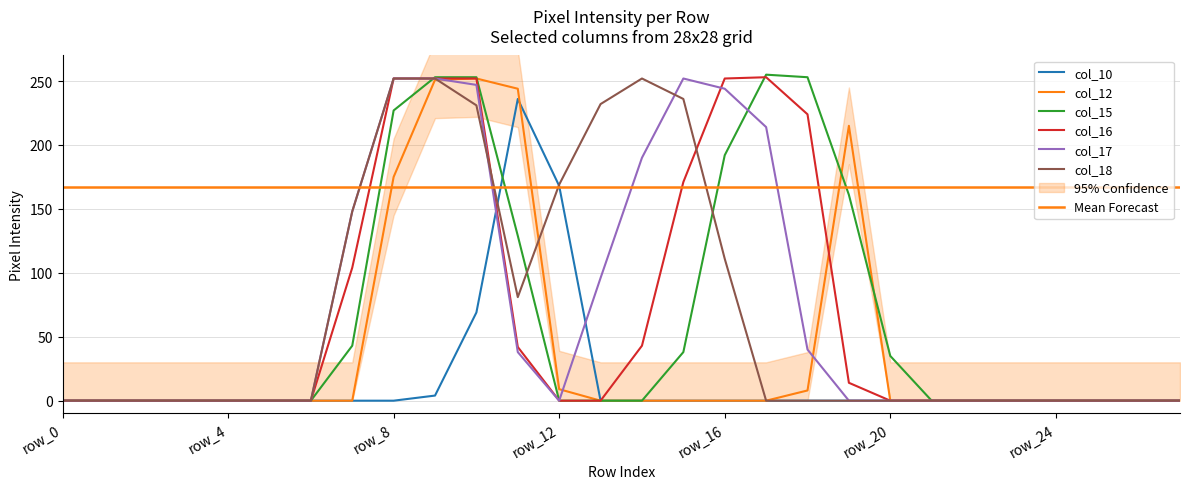

Rank the categories by col_10 value from lowest to highest.

row_0, row_1, row_2, row_3, row_4, row_5, row_6, row_7, row_8, row_13, row_14, row_15, row_16, row_17, row_18, row_19, row_20, row_21, row_22, row_23, row_24, row_25, row_26, row_27, row_9, row_10, row_12, row_11